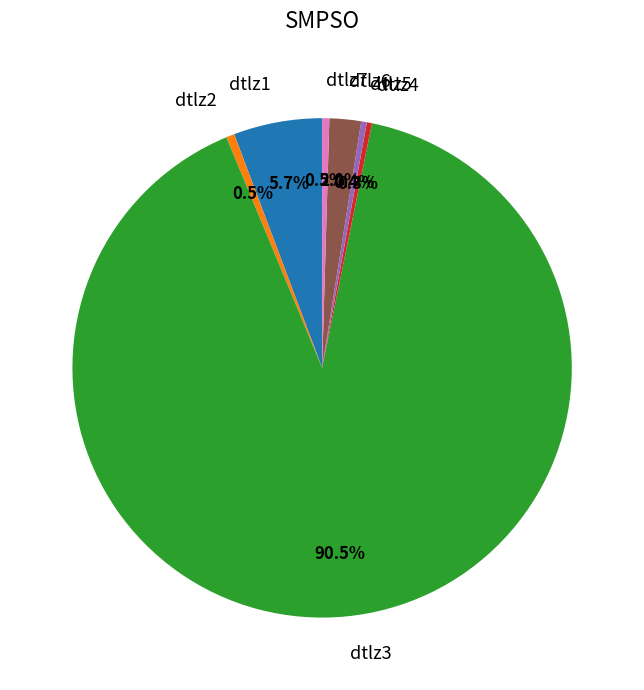

Which slice is the largest?

dtlz3